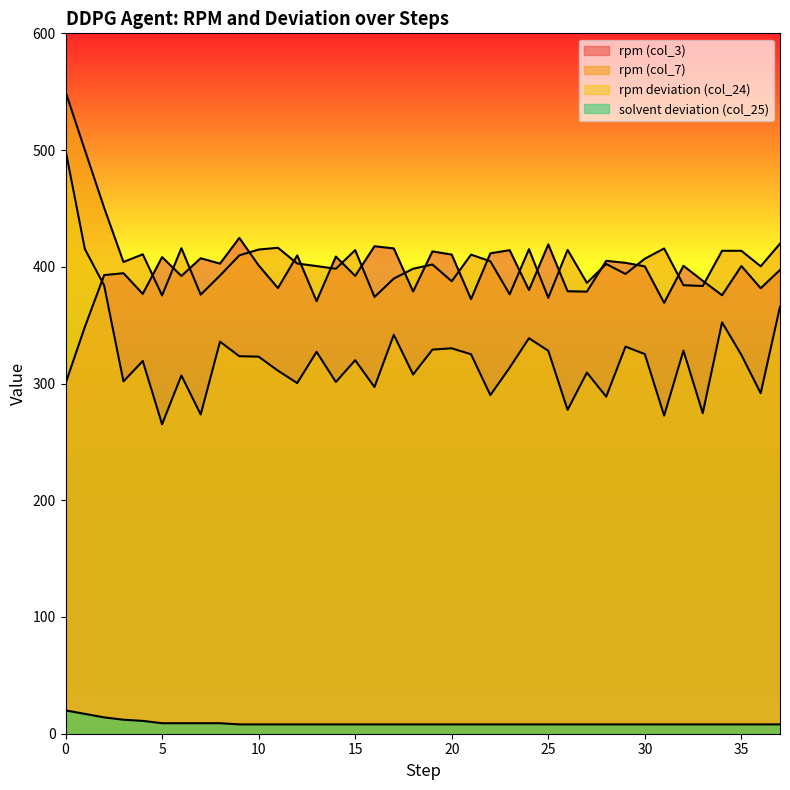

How many lines are shown in the chart?

4